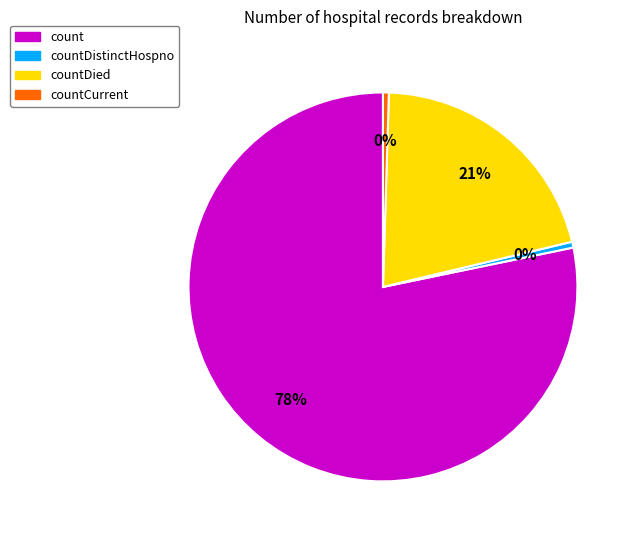

To the nearest percent, what is the combined percentage of countDied and countCurrent?

21%